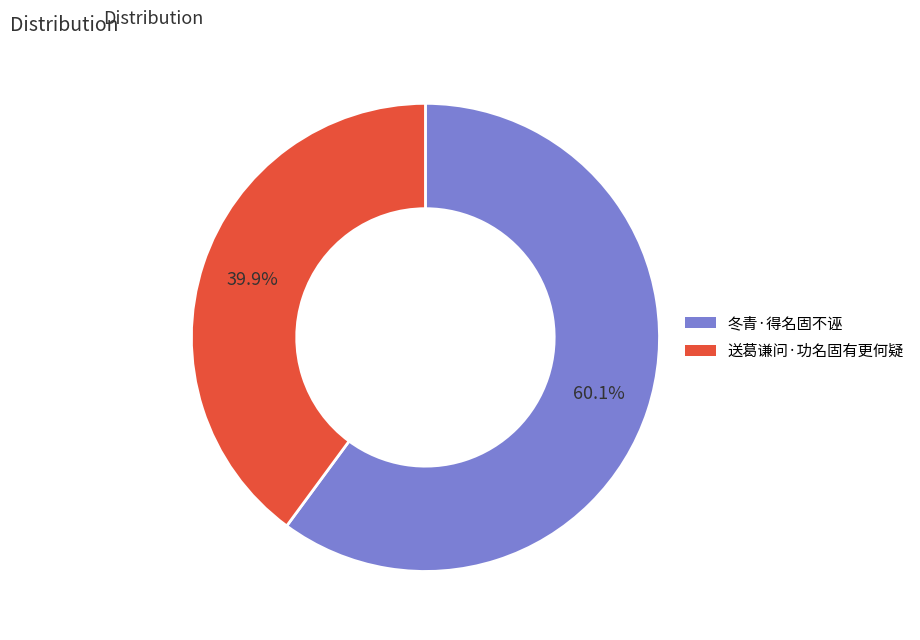

Rank the categories by value from lowest to highest.

送葛谦问·功名固有更何疑, 冬青·得名固不诬